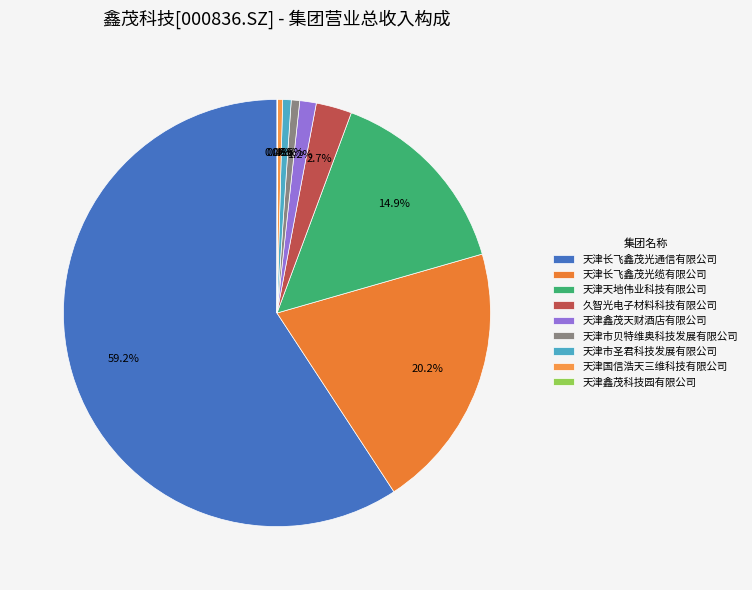

True or false: 天津市贝特维奥科技发展有限公司 accounts for 1% of the total.

True